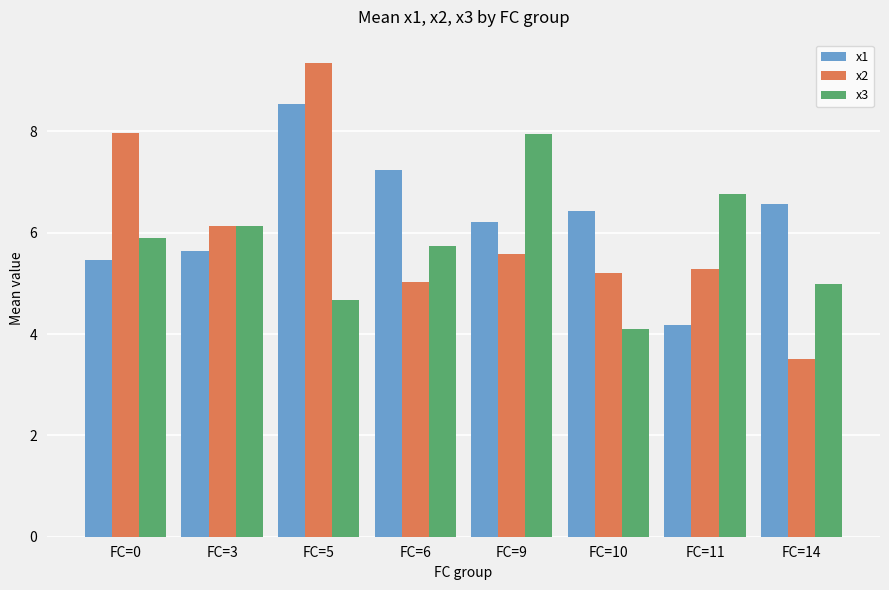

Where does the x1 series first go above 6?

FC=5